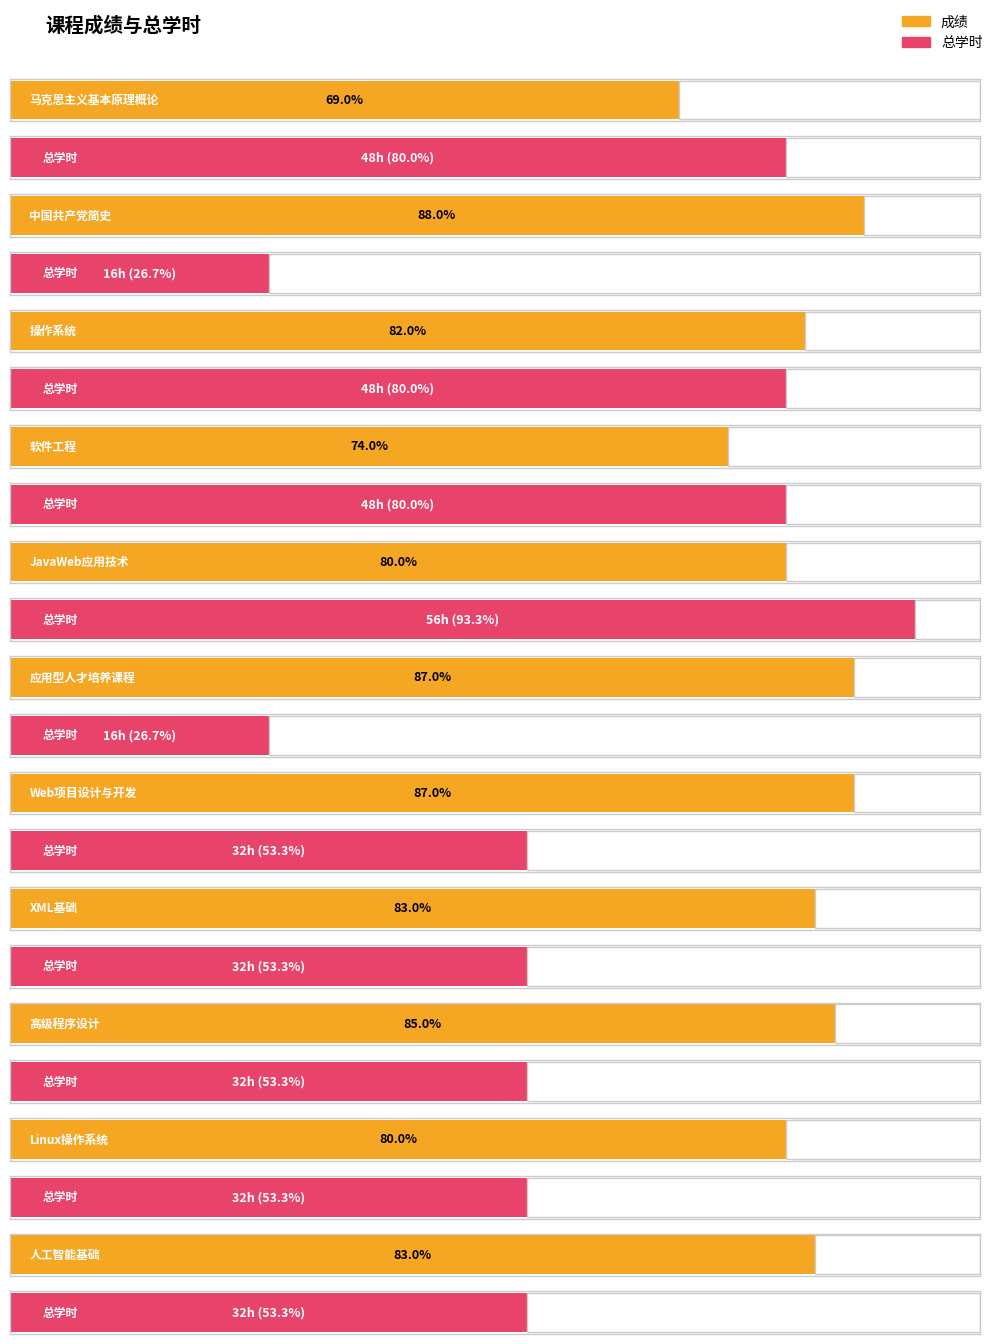

At which category is the sum across all series the highest?

JavaWeb应用技术